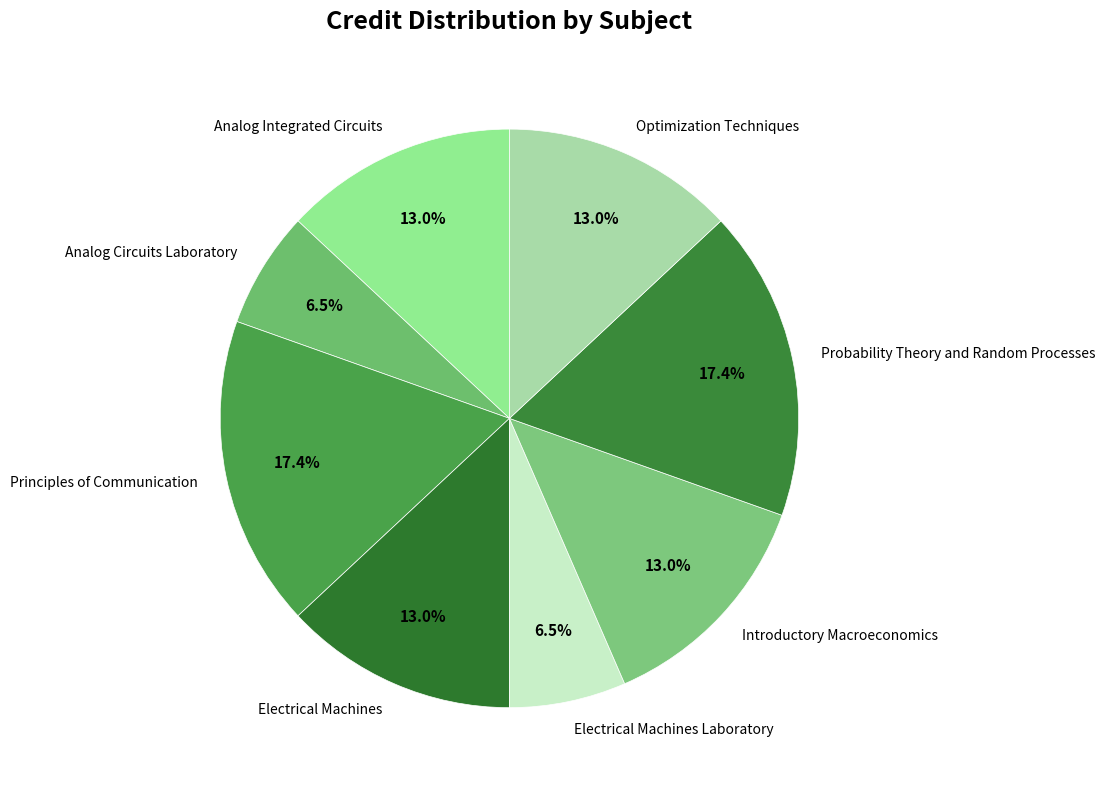

Do Optimization Techniques and Analog Integrated Circuits together represent more than half of the pie?

No